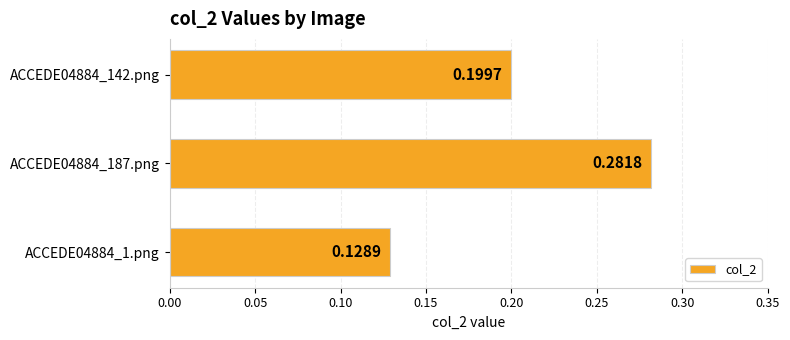

What is the average value?

0.2